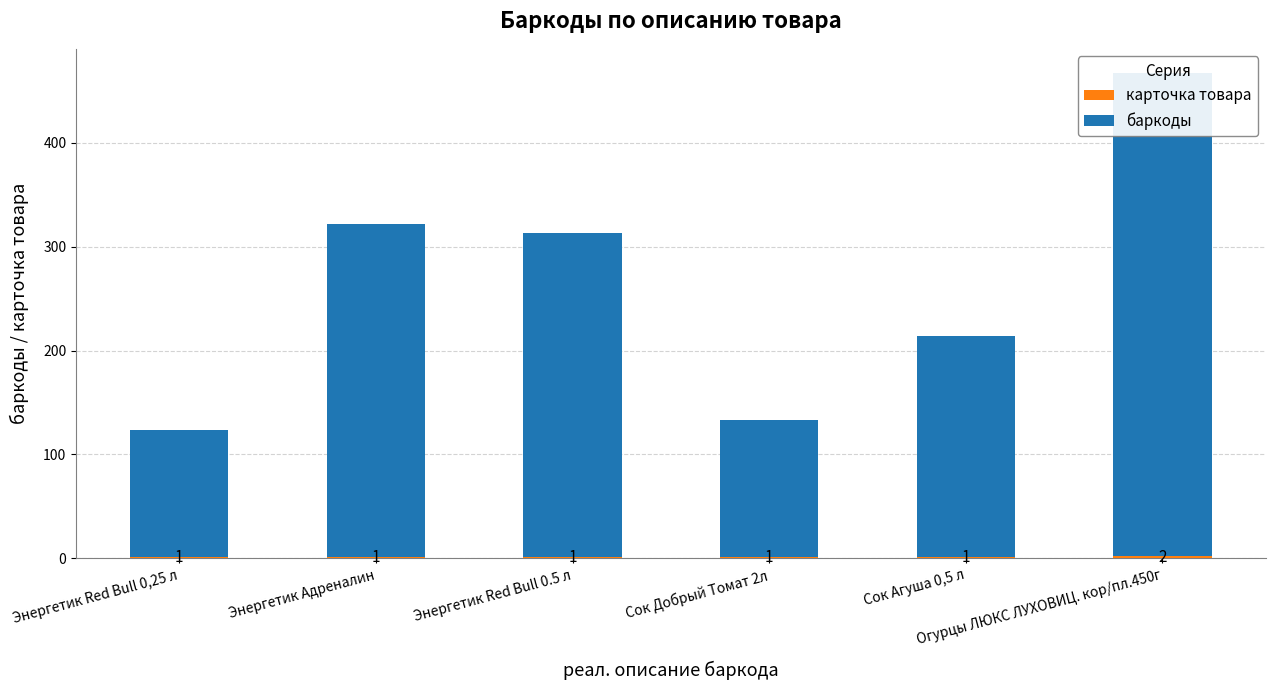

Which label corresponds to the largest value in the chart?

Огурцы ЛЮКС ЛУХОВИЦ. кор/пл.450г